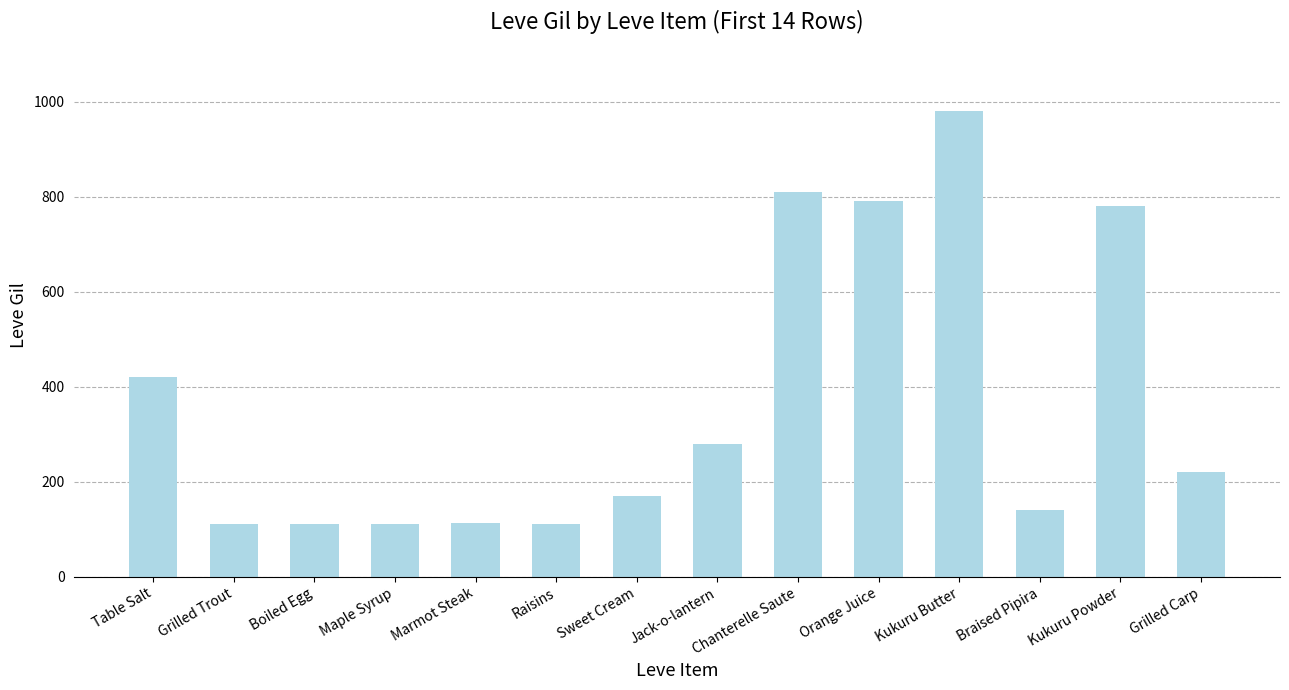

Which has a higher value, Orange Juice or Sweet Cream?

Orange Juice